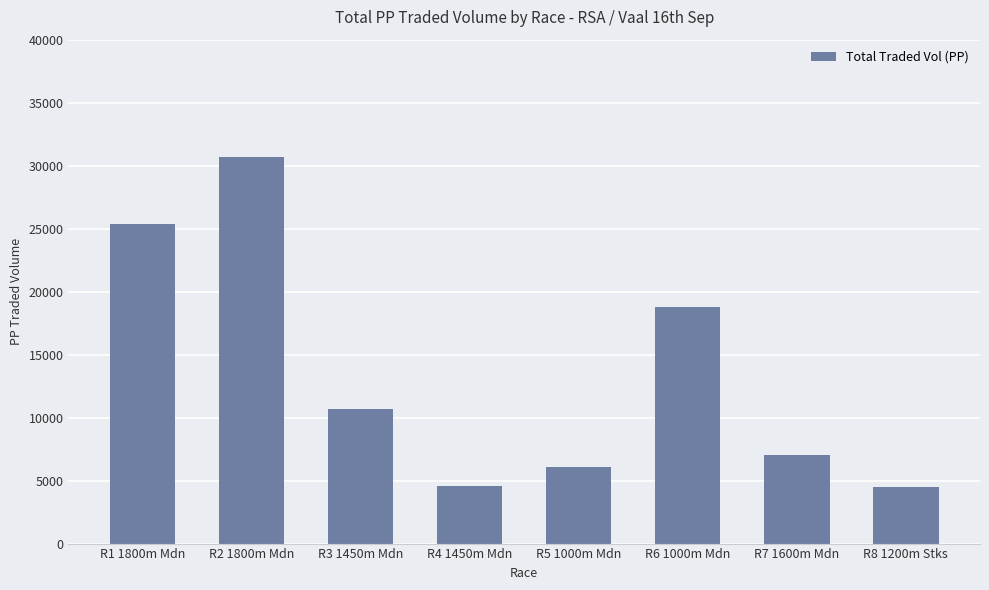

At which label does the data first exceed 10652?

R1 1800m Mdn